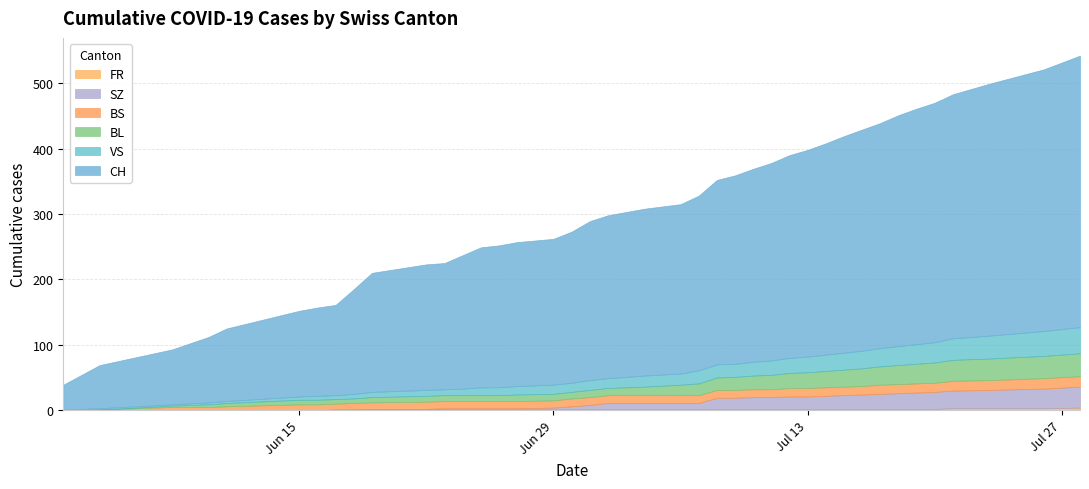

Rank the series by their maximum value, from highest to lowest.

CH, VS, BL, SZ, BS, FR